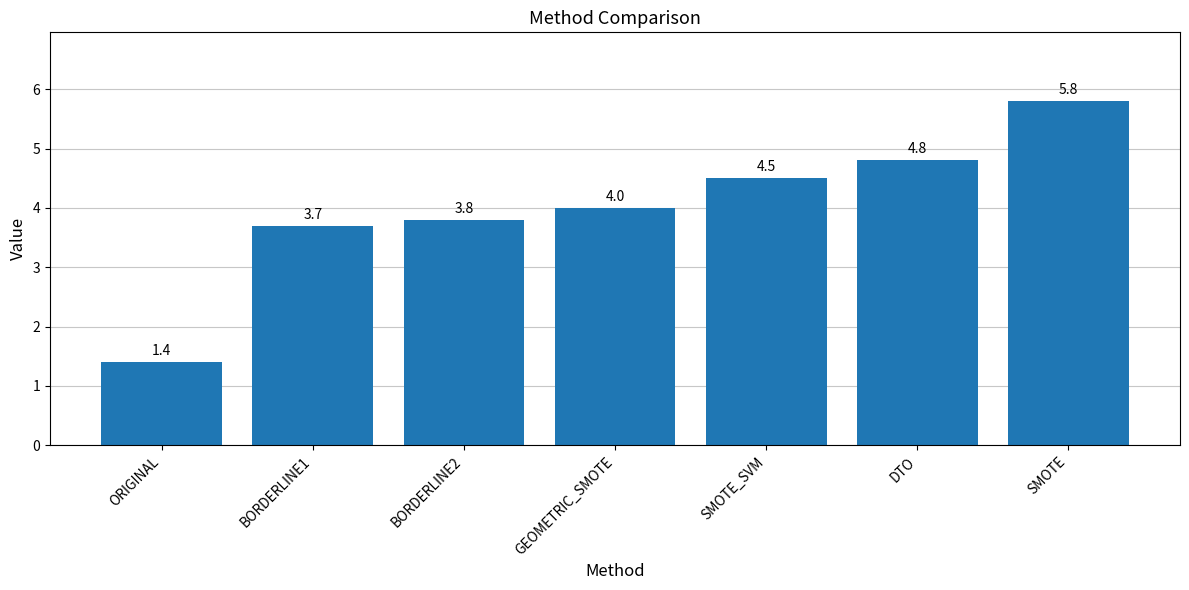

Read the value at ORIGINAL.

1.4